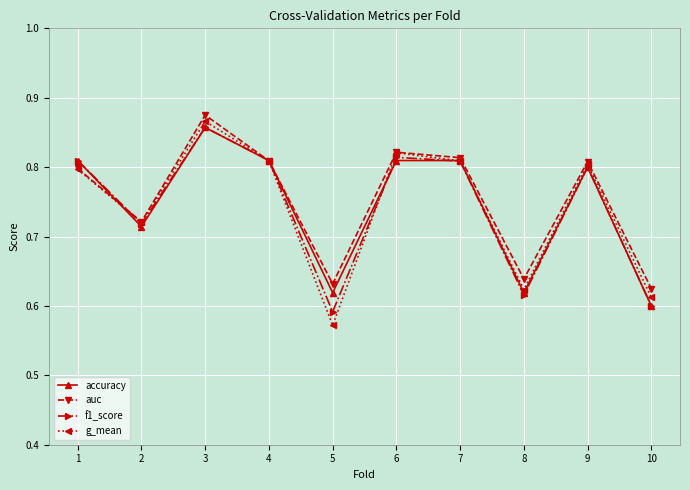

At which label does g_mean reach its minimum?

5